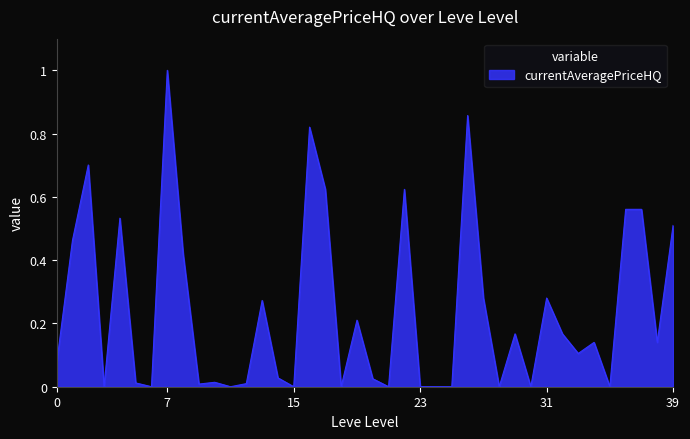

What is the difference between the maximum and minimum values?

1.0